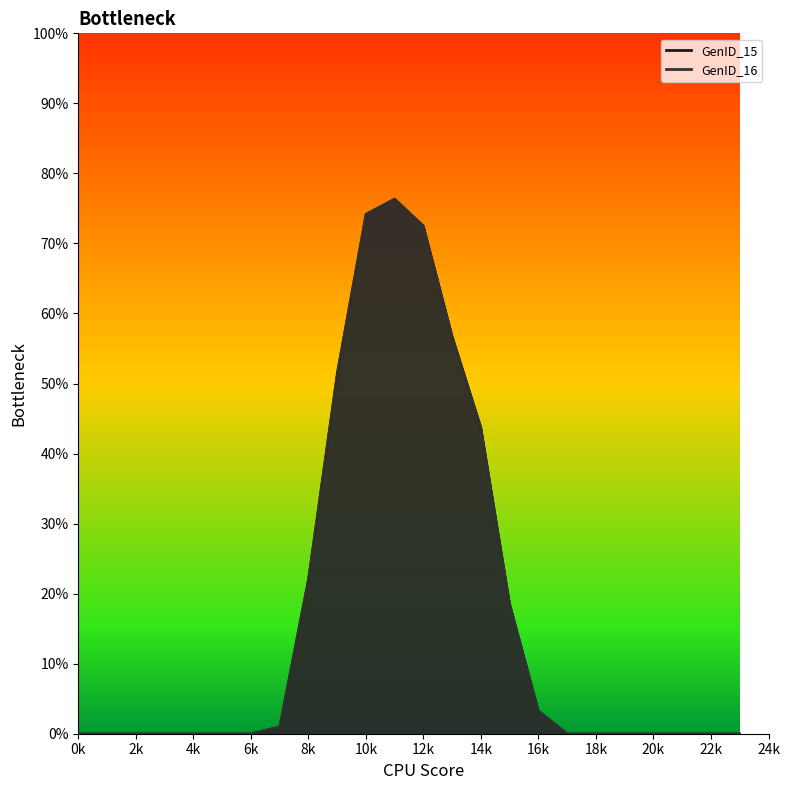

How many lines are shown in the chart?

2